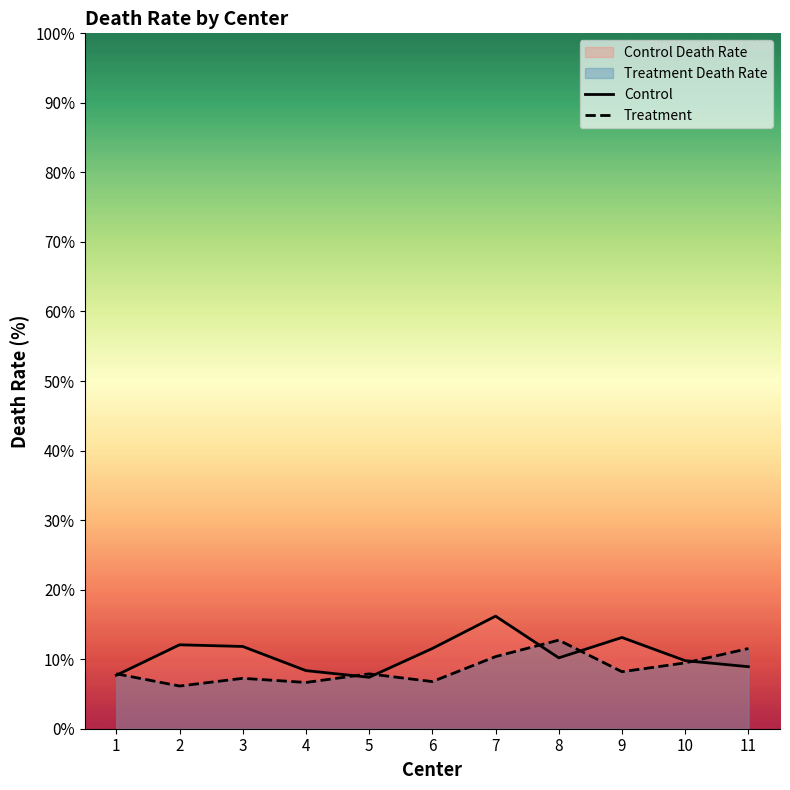

What are all the series names shown in the legend?

Control, Treatment